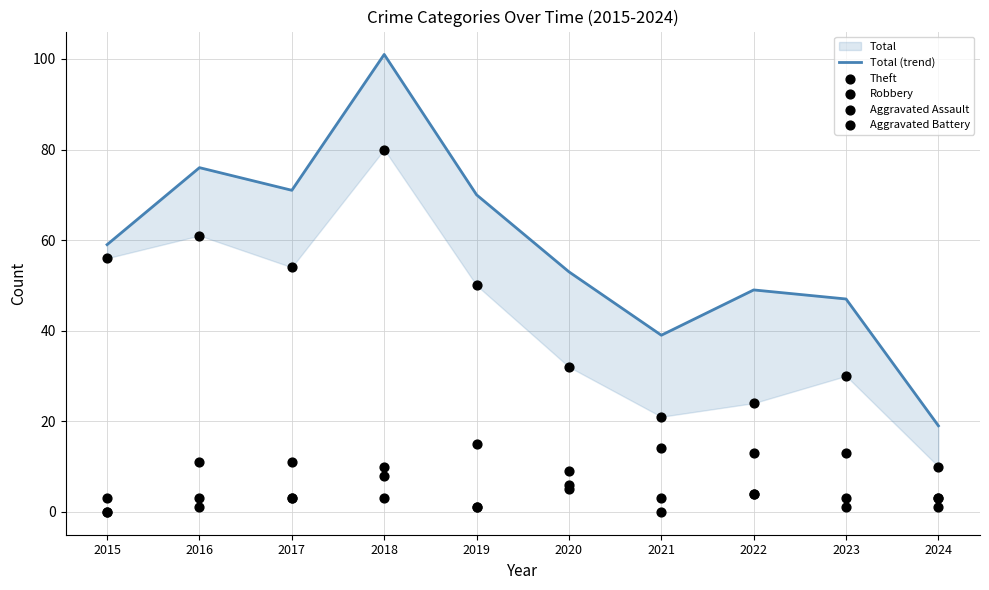

Which series contains the highest Y value?

Total (trend)